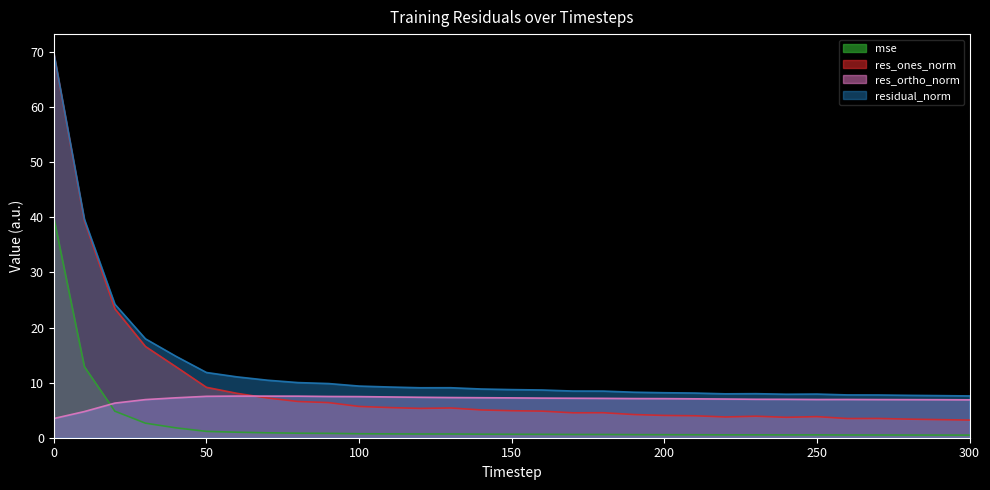

What is the difference between the res_ones_norm values at 230 and 300?

0.7